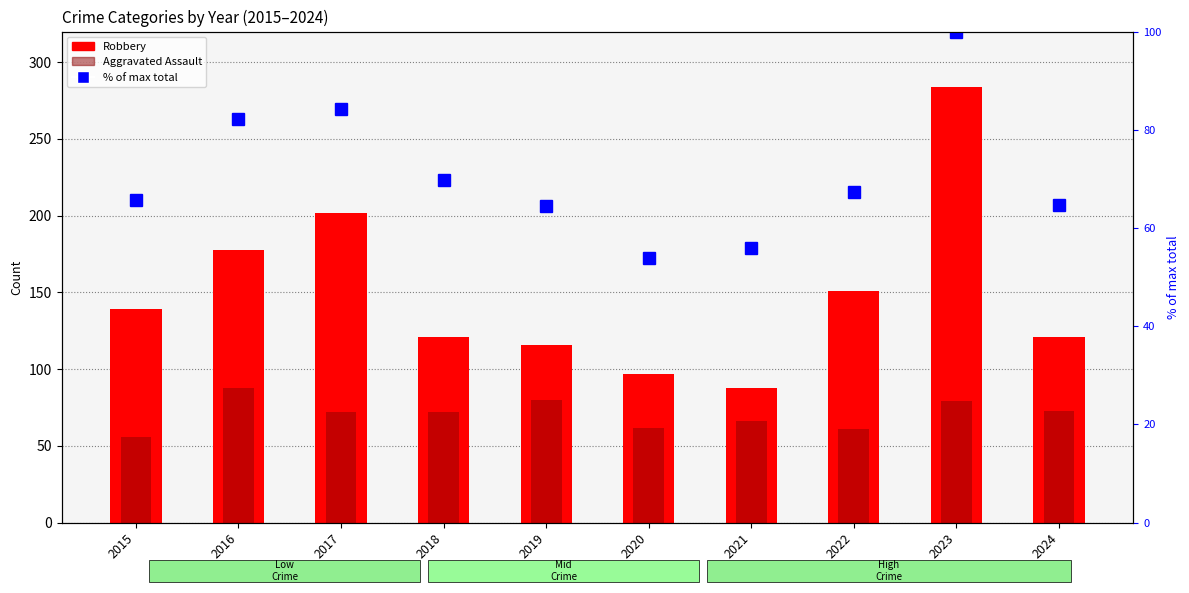

What is the sum of all Aggravated Assault values?

709.0